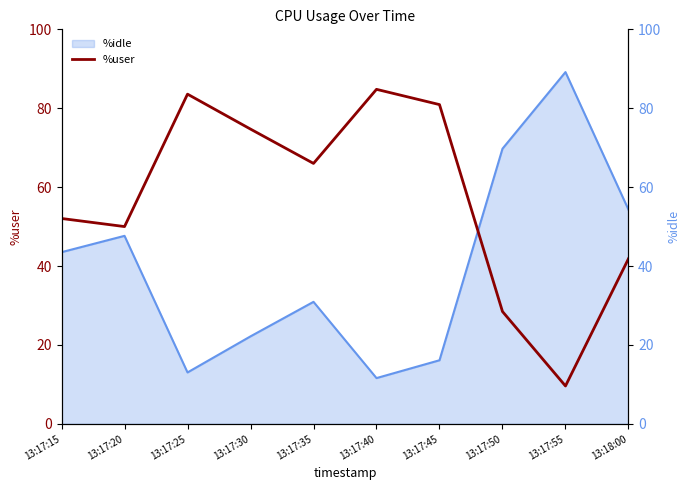

Which label corresponds to the largest value in the chart?

13:17:40